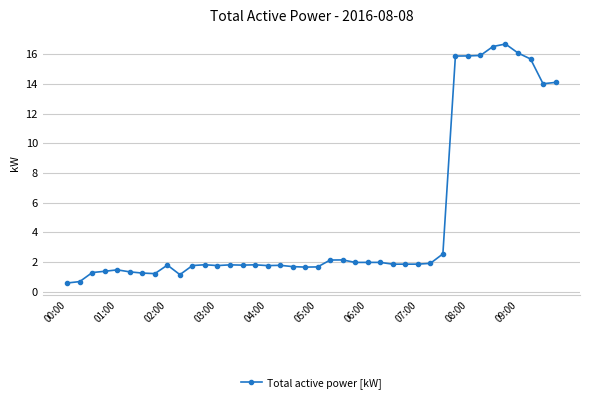

What is the difference between the maximum and minimum values?

16.1